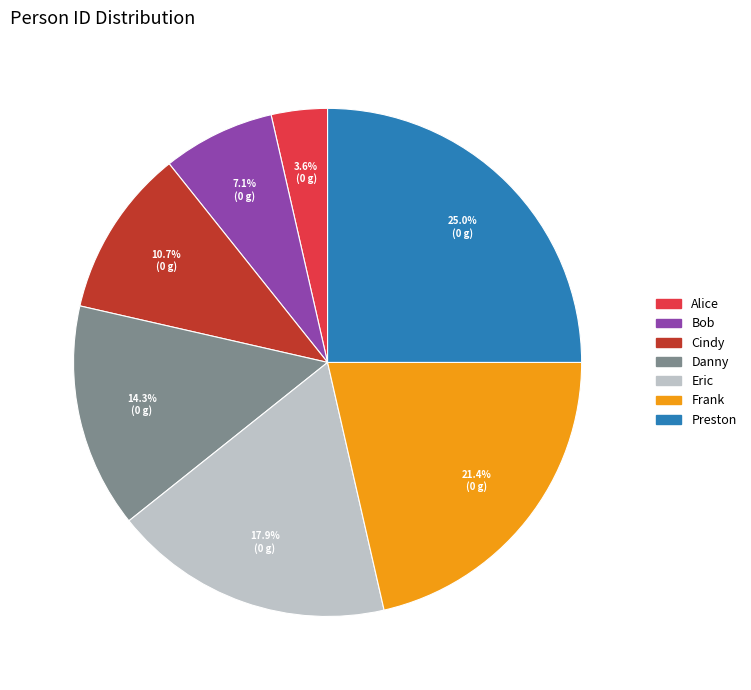

Does Cindy represent more than half of the total?

No